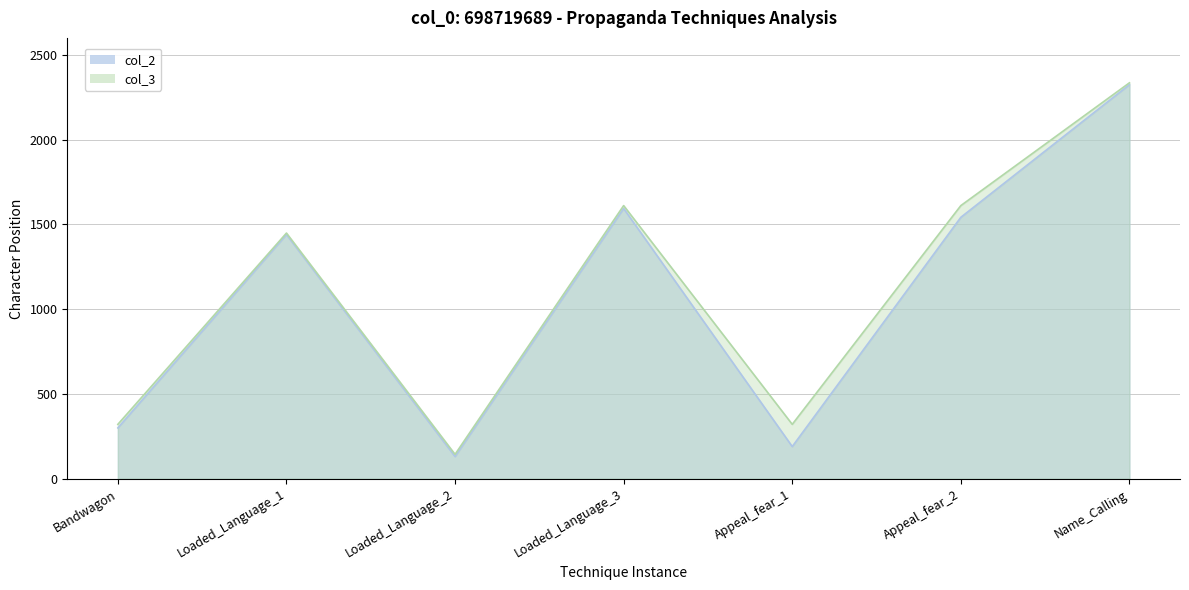

Between Name_Calling and Bandwagon, which is larger?

Name_Calling